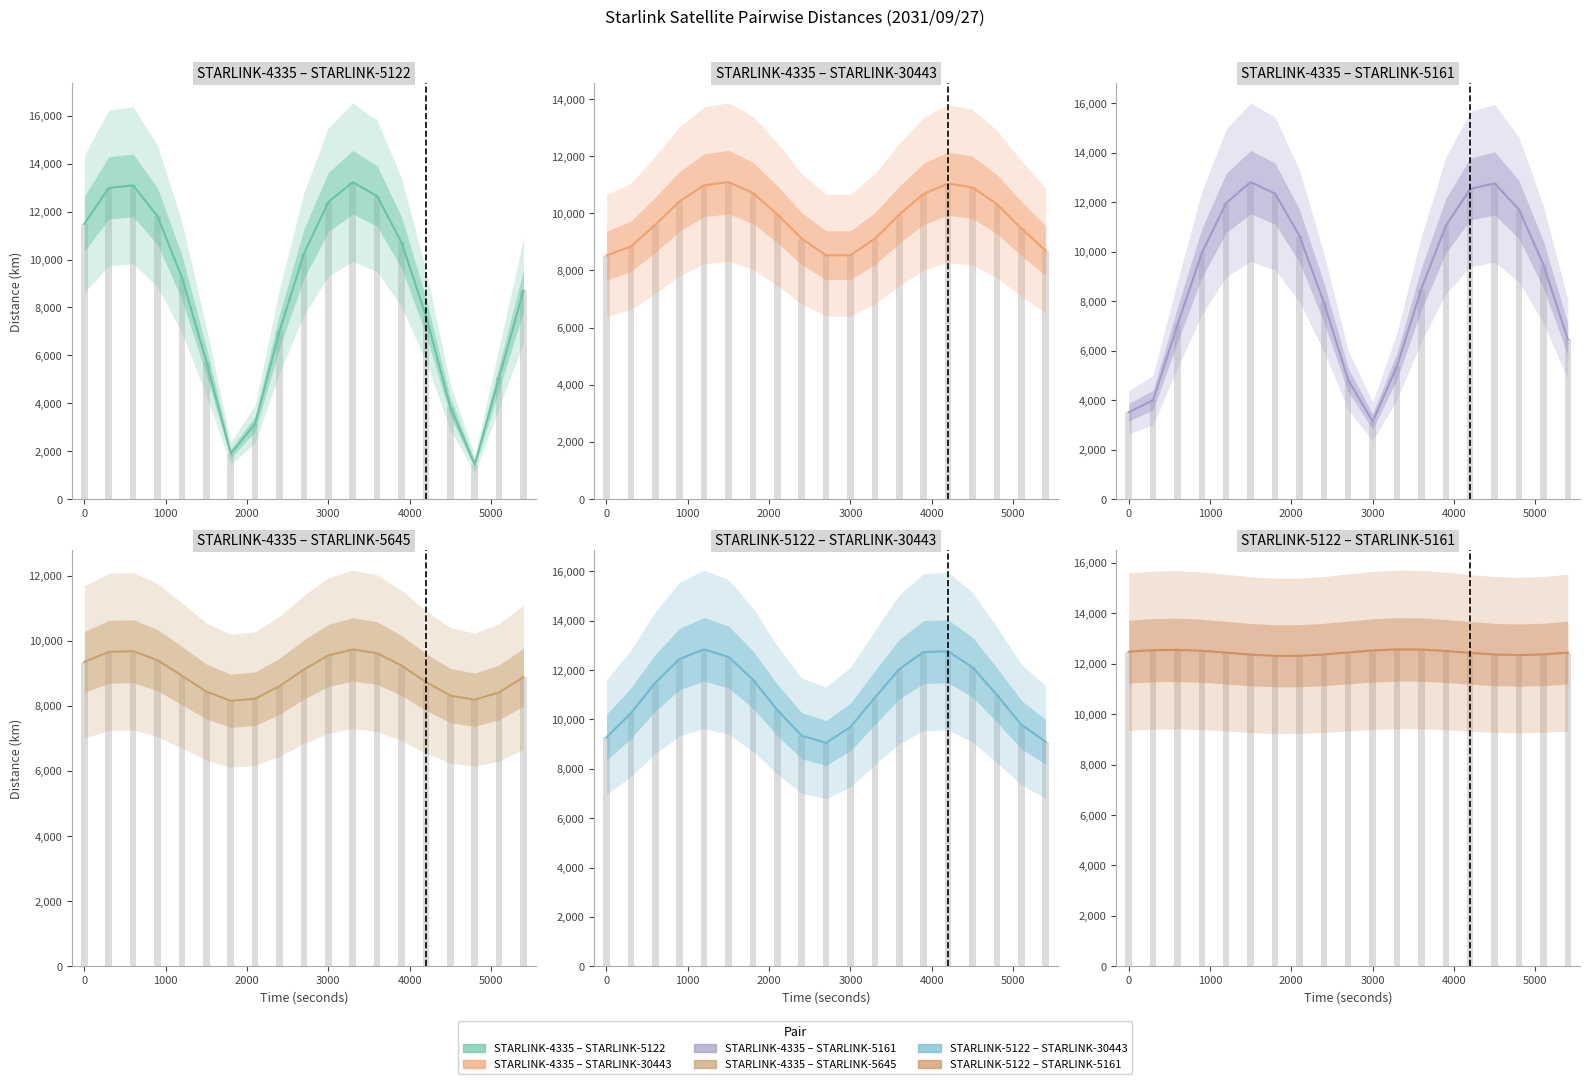

What is the spread (max minus min) of values at 1500?

7073.4